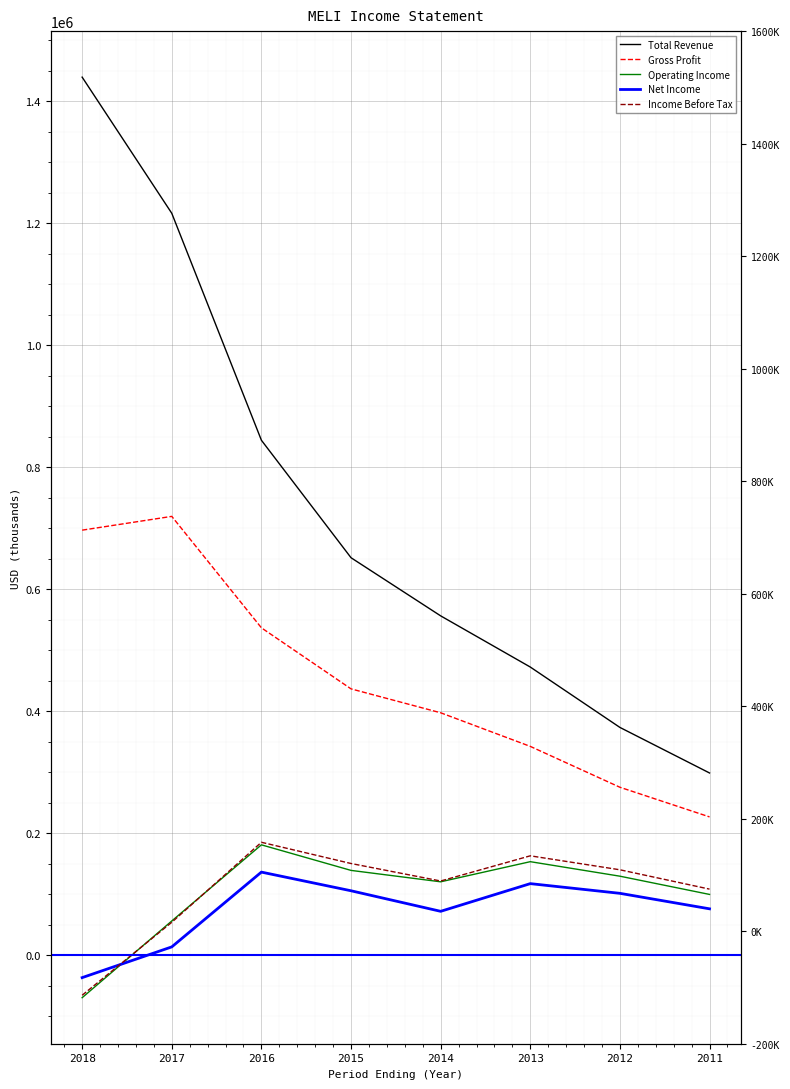

What is the difference between the maximum and second lowest values in the Income Before Tax series?

131200